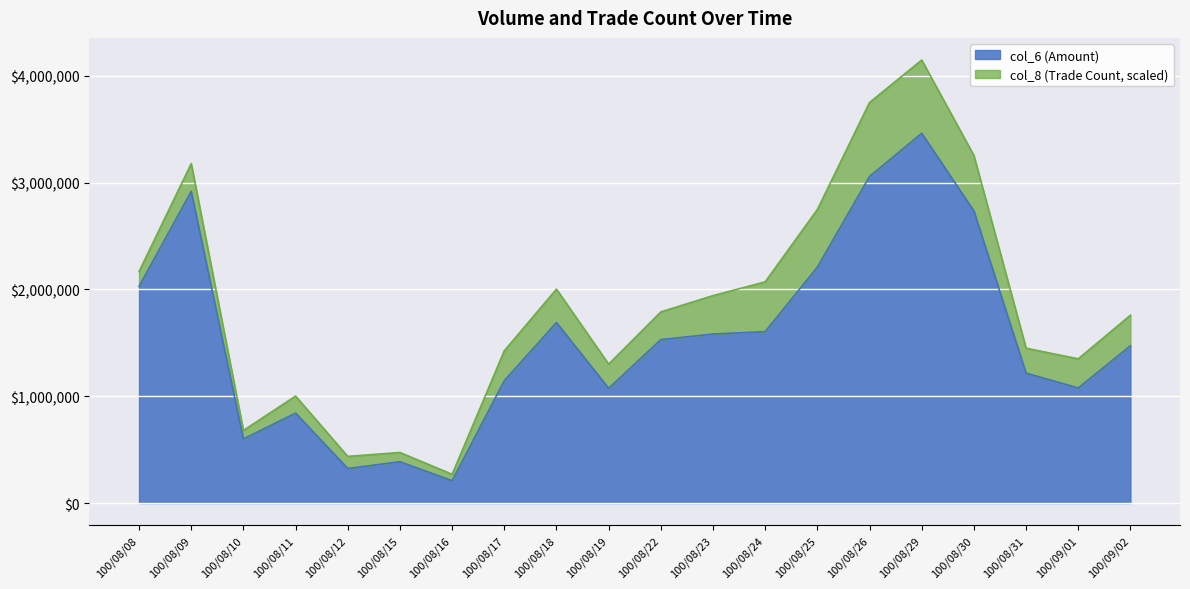

List the labels in order of value, smallest first.

100/08/16, 100/08/12, 100/08/15, 100/08/10, 100/08/11, 100/08/19, 100/09/01, 100/08/17, 100/08/31, 100/09/02, 100/08/22, 100/08/23, 100/08/24, 100/08/18, 100/08/08, 100/08/25, 100/08/30, 100/08/09, 100/08/26, 100/08/29